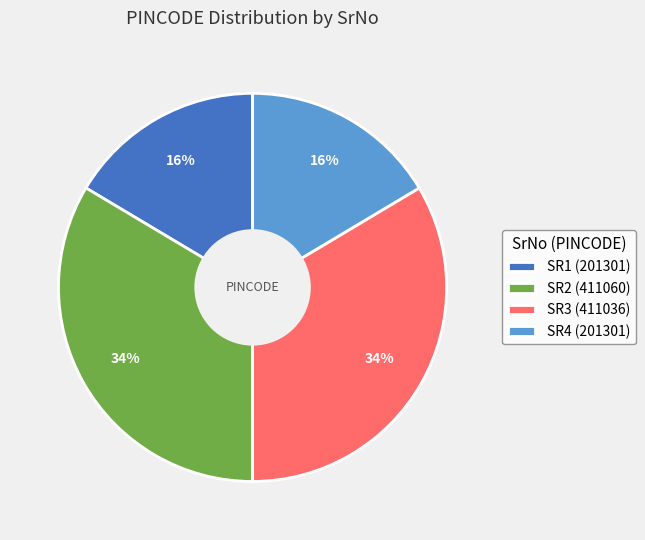

What percentage is the SR1 slice, to the nearest percent?

16%